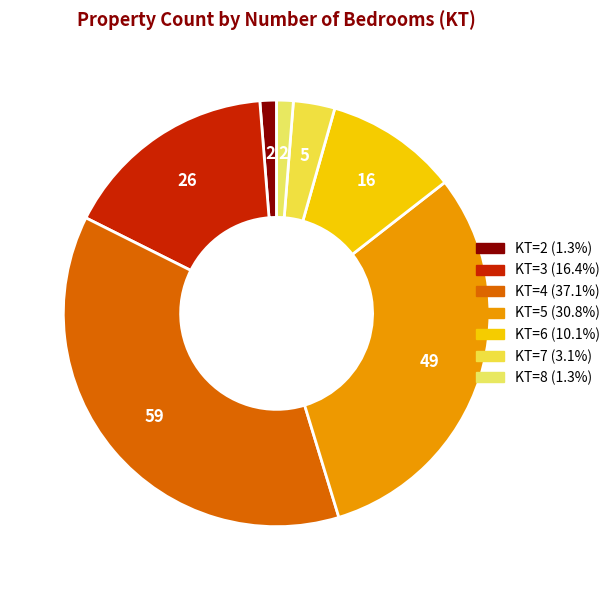

Count the number of slices in the pie.

7